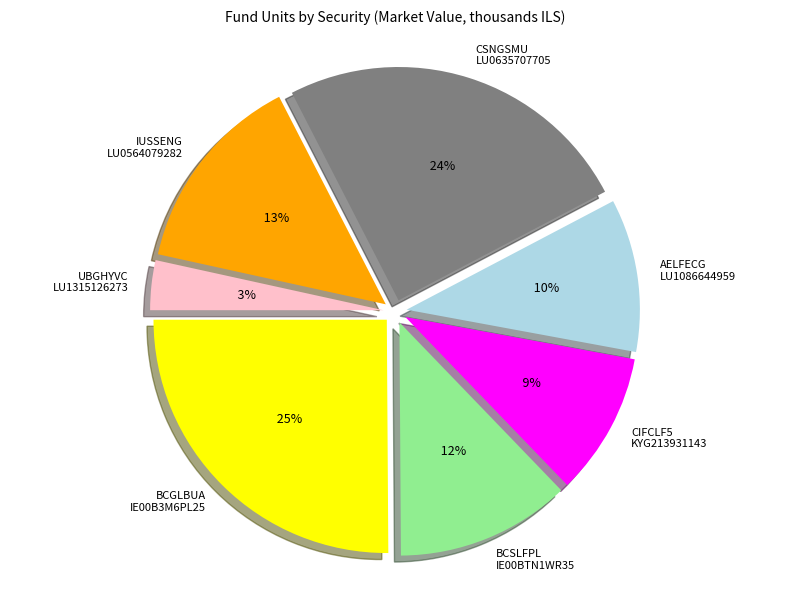

To the nearest percent, what is the combined percentage of UBGHYVC
LU1315126273 and CSNGSMU
LU0635707705?

28%